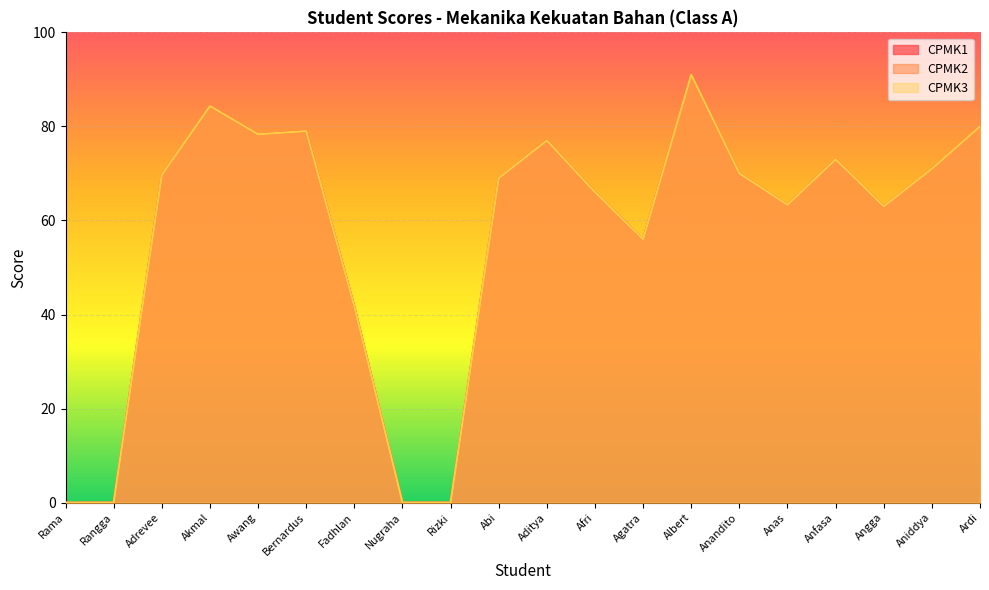

What is the sum of all CPMK3 values?

1132.3